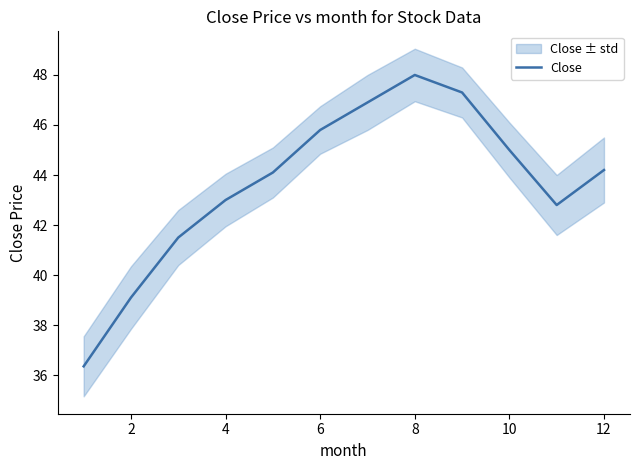

What is the value of the 2nd point from the left?

39.1